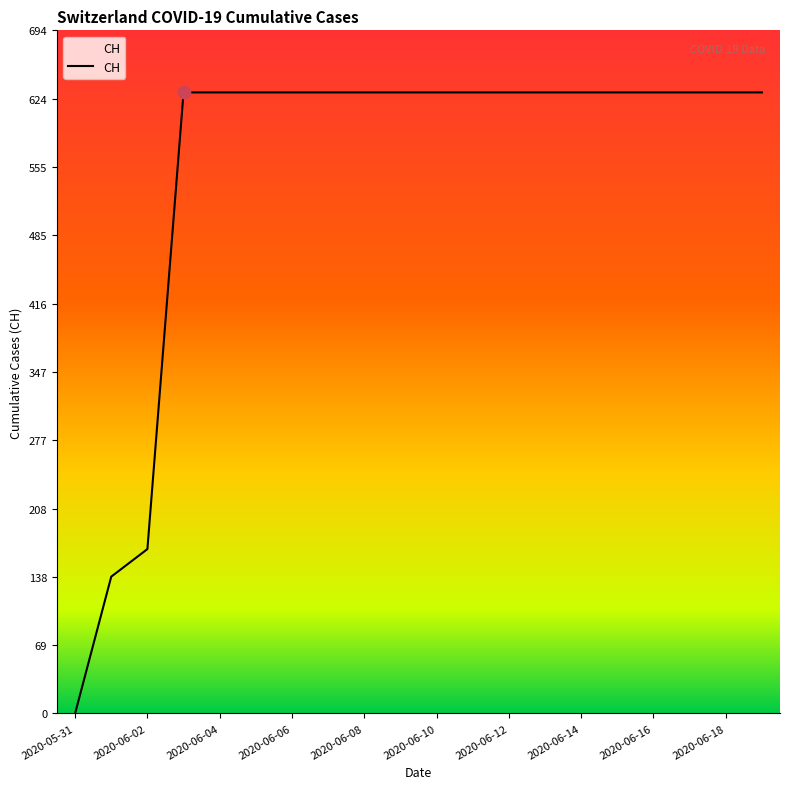

What is the maximum value shown in the chart?

631